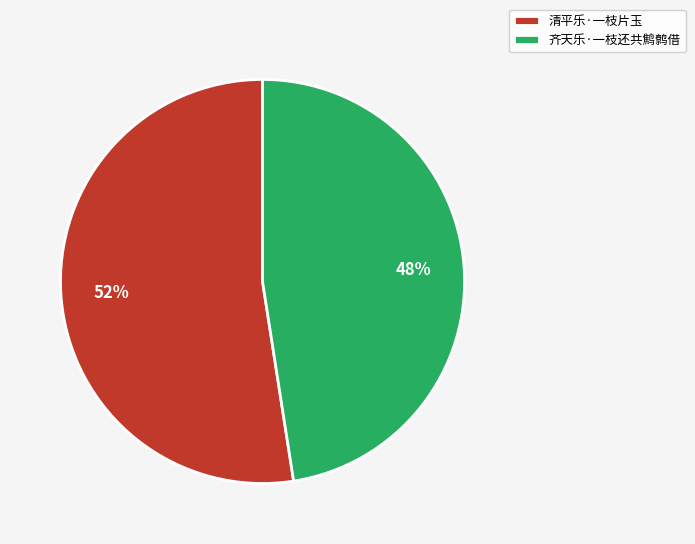

To the nearest percent, what is the average slice percentage?

50%